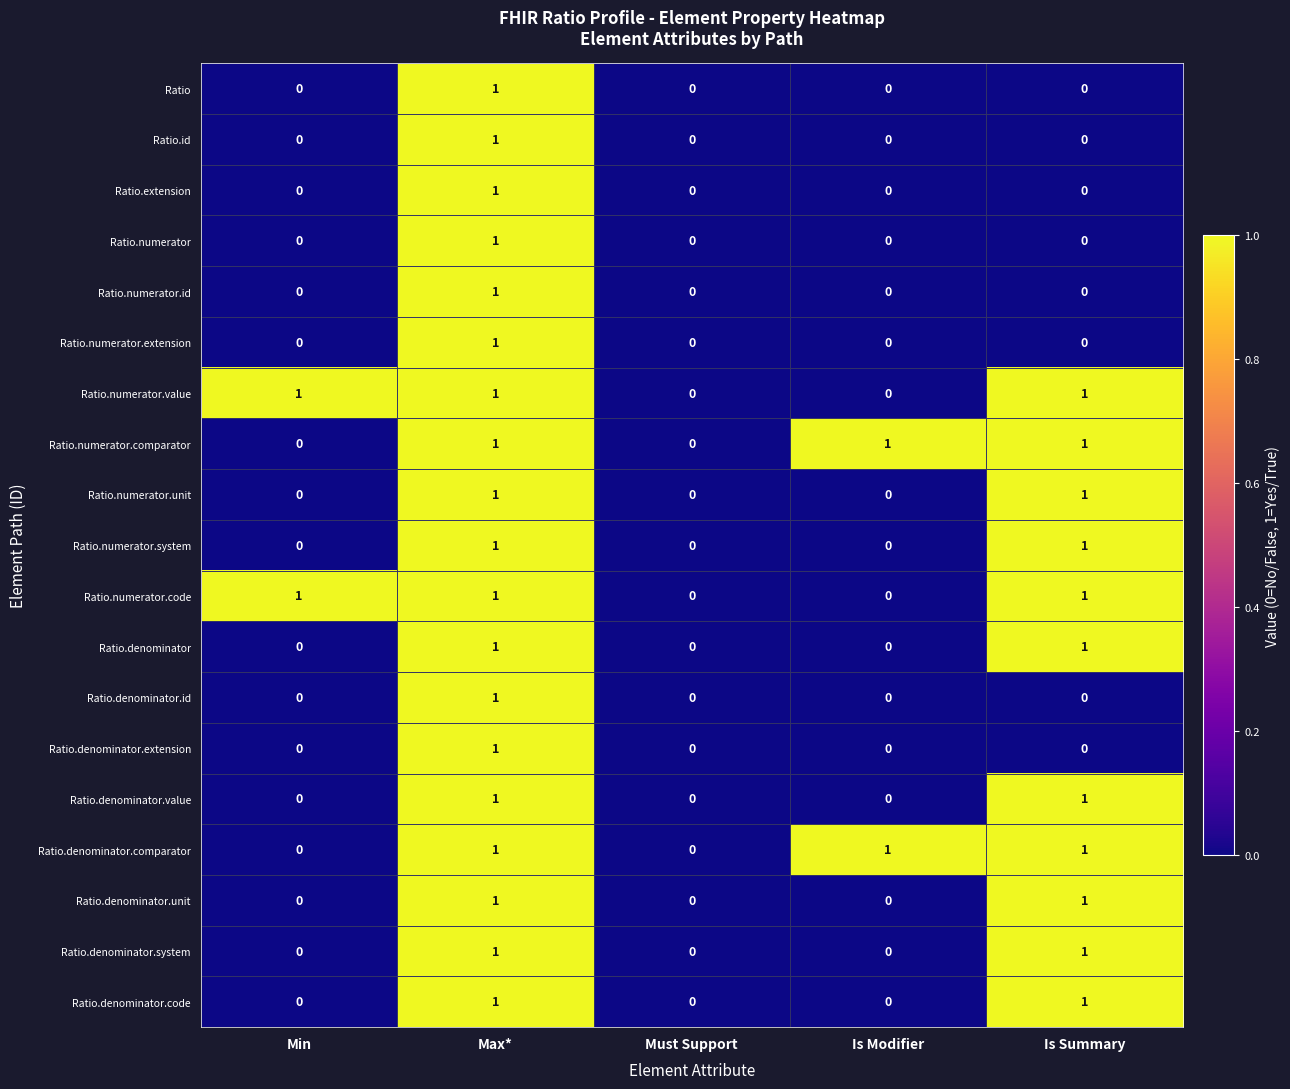

Which category has the highest value in the Ratio.denominator.id series?

Max*